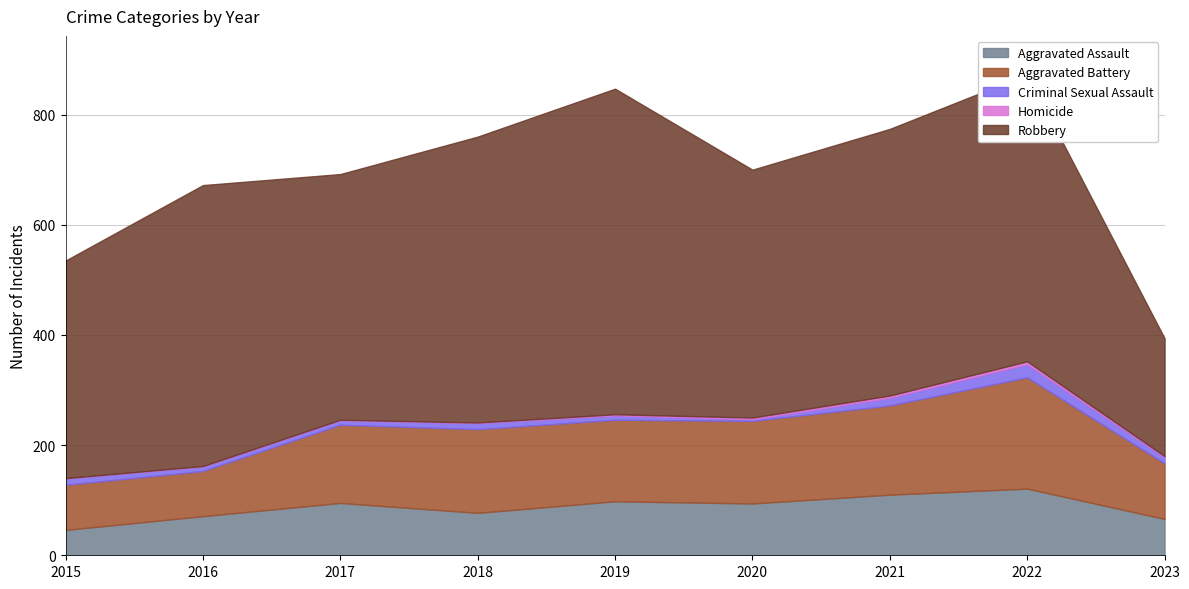

Reading right to left, transcribe all the data shown in this chart.

Aggravated Assault: 2023=66	2022=121	2021=110	2020=94	2019=98	2018=77	2017=95	2016=71	2015=46
Aggravated Battery: 2023=101	2022=202	2021=162	2020=150	2019=148	2018=152	2017=142	2016=82	2015=82
Criminal Sexual Assault: 2023=11	2022=24	2021=14	2020=3	2019=8	2018=11	2017=8	2016=8	2015=12
Homicide: 2023=2	2022=5	2021=4	2020=3	2019=2	2018=1	2017=1	2016=1	2015=0
Robbery: 2023=214	2022=521	2021=484	2020=450	2019=591	2018=519	2017=446	2016=510	2015=395